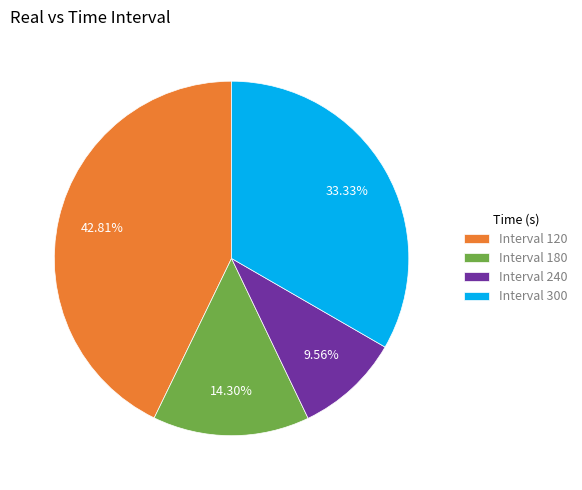

Combined, do Interval 180 and Interval 300 account for over 50%?

No